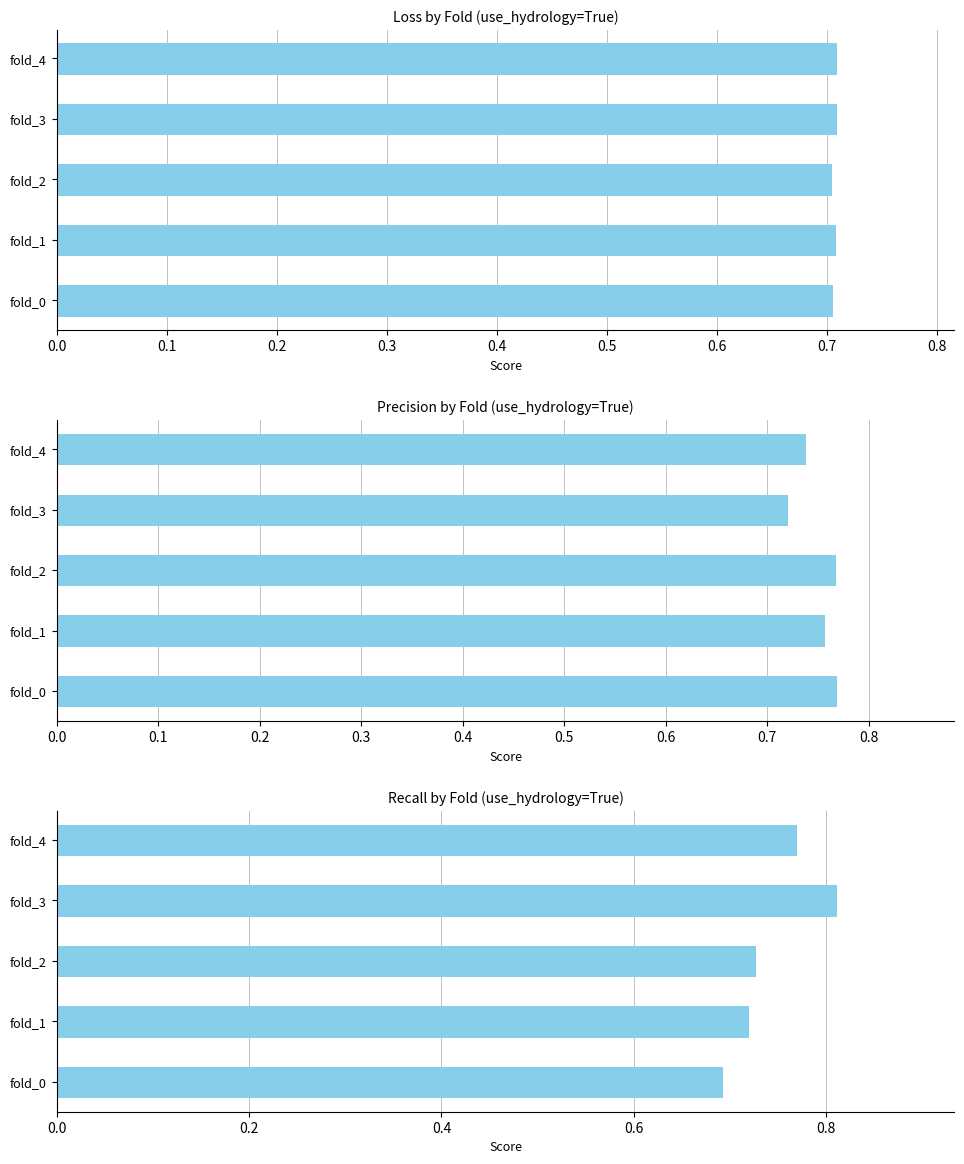

How many loss values are between 0 and 1?

5